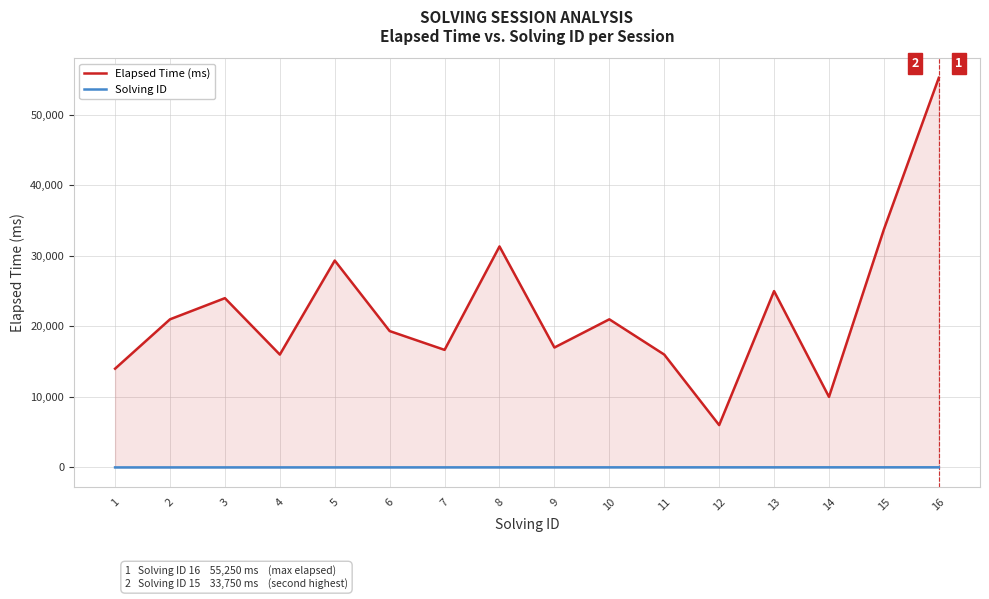

How many distinct data groups are displayed?

2